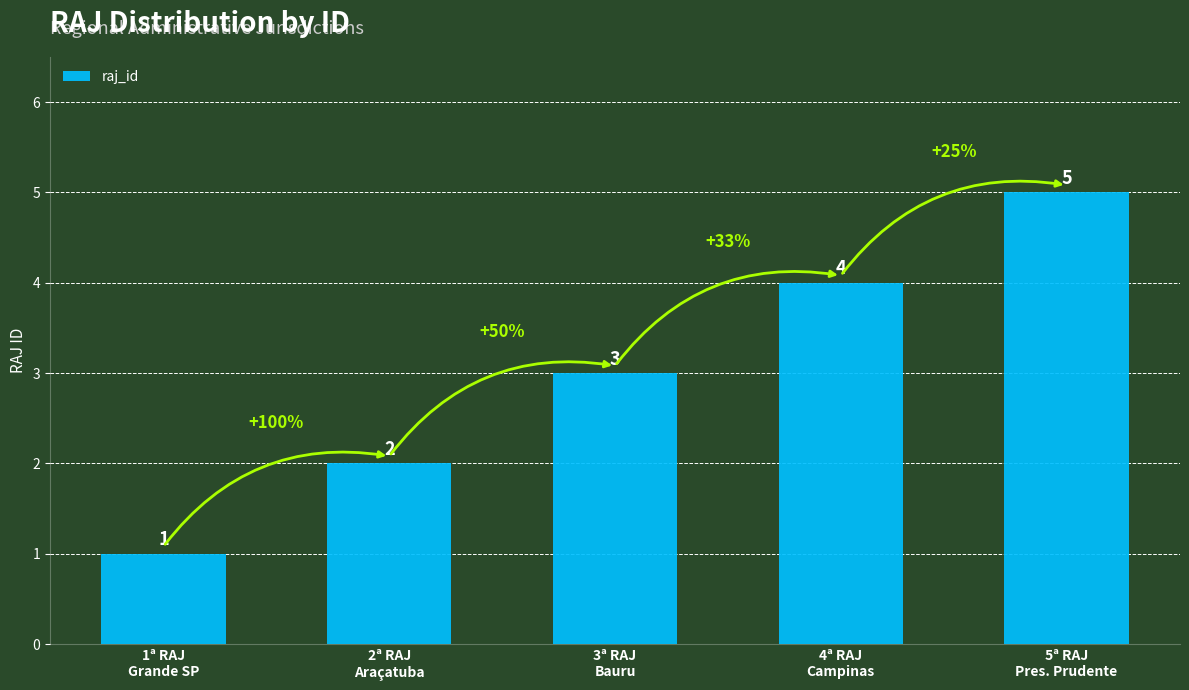

Rank the categories by value from lowest to highest.

1ª RAJ
Grande SP, 2ª RAJ
Araçatuba, 3ª RAJ
Bauru, 4ª RAJ
Campinas, 5ª RAJ
Pres. Prudente